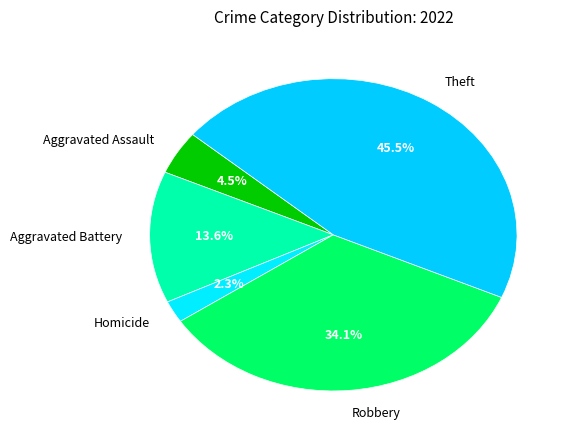

Combined, do Homicide and Theft account for over 50%?

No